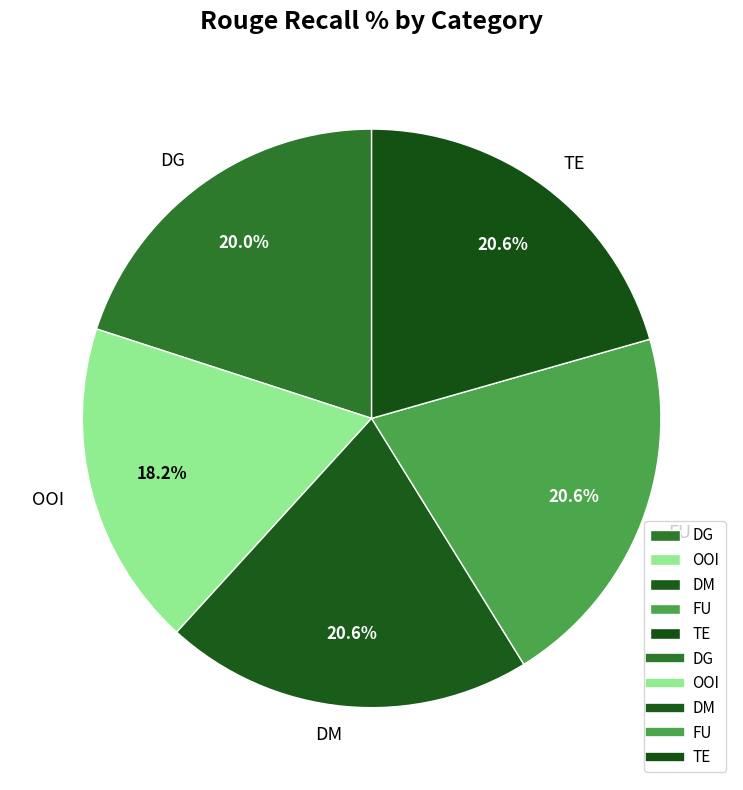

How many slices are in this pie chart?

5